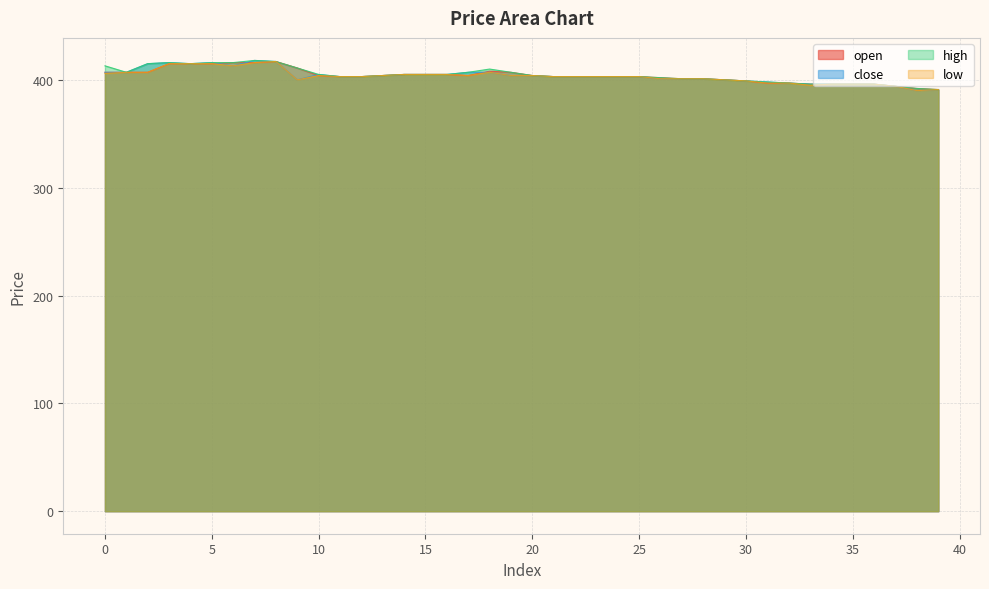

Which series changed the most between 14 and 19?

open